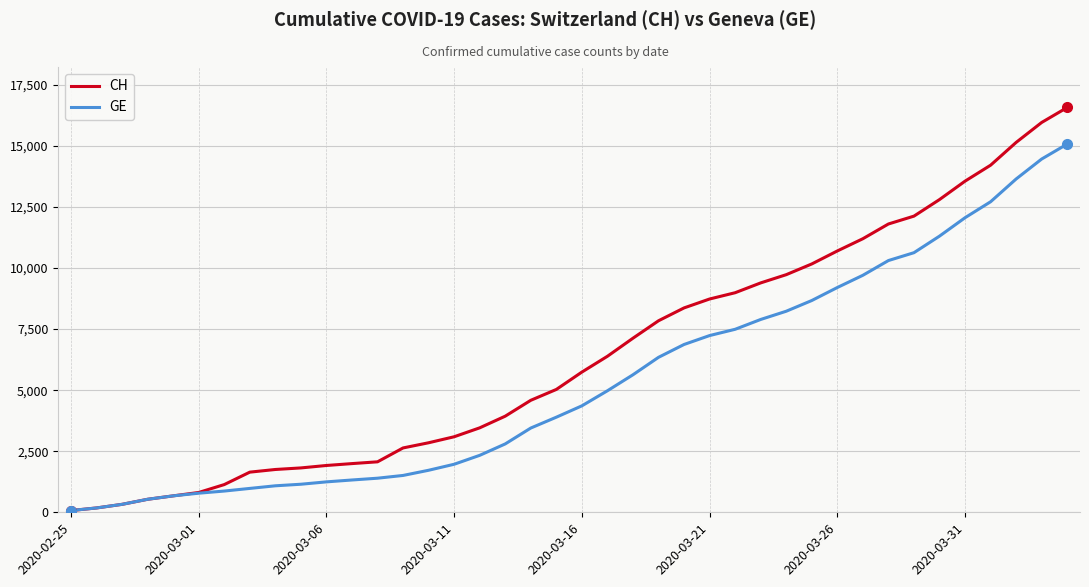

What is the difference between the second highest and minimum values in the GE series?

14392